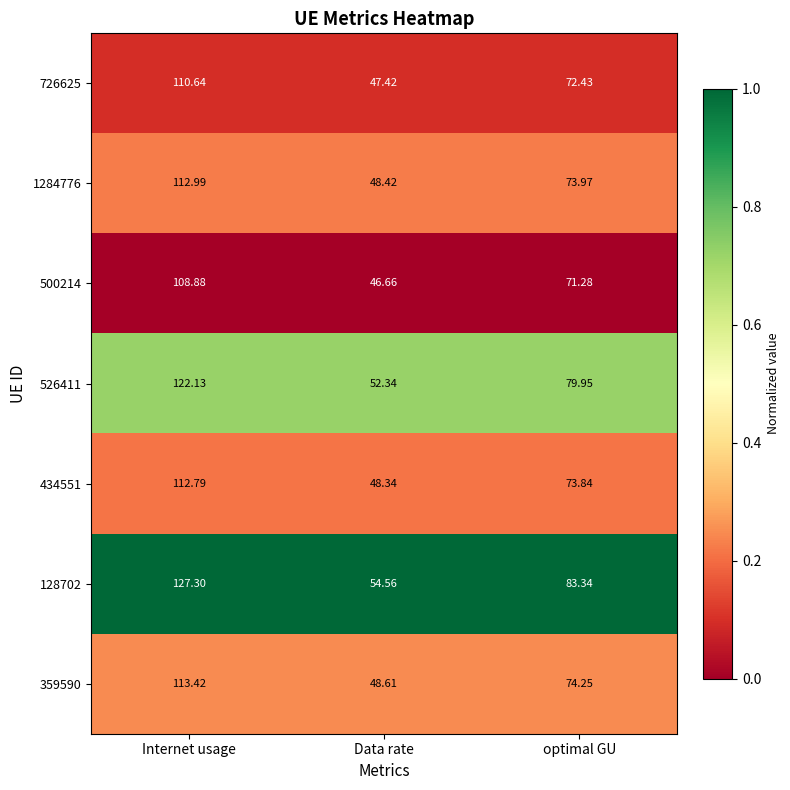

At which category is the sum across all series the highest?

Internet usage